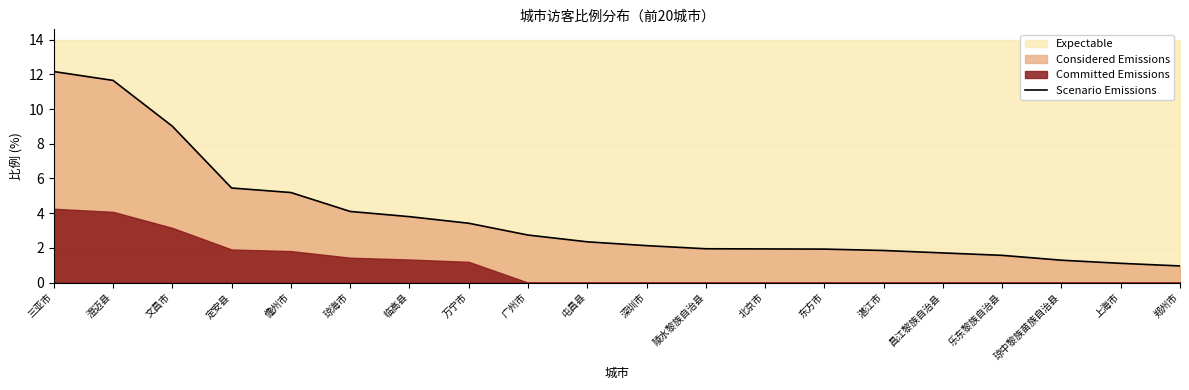

What is the difference between the second highest and second lowest values?

10.5